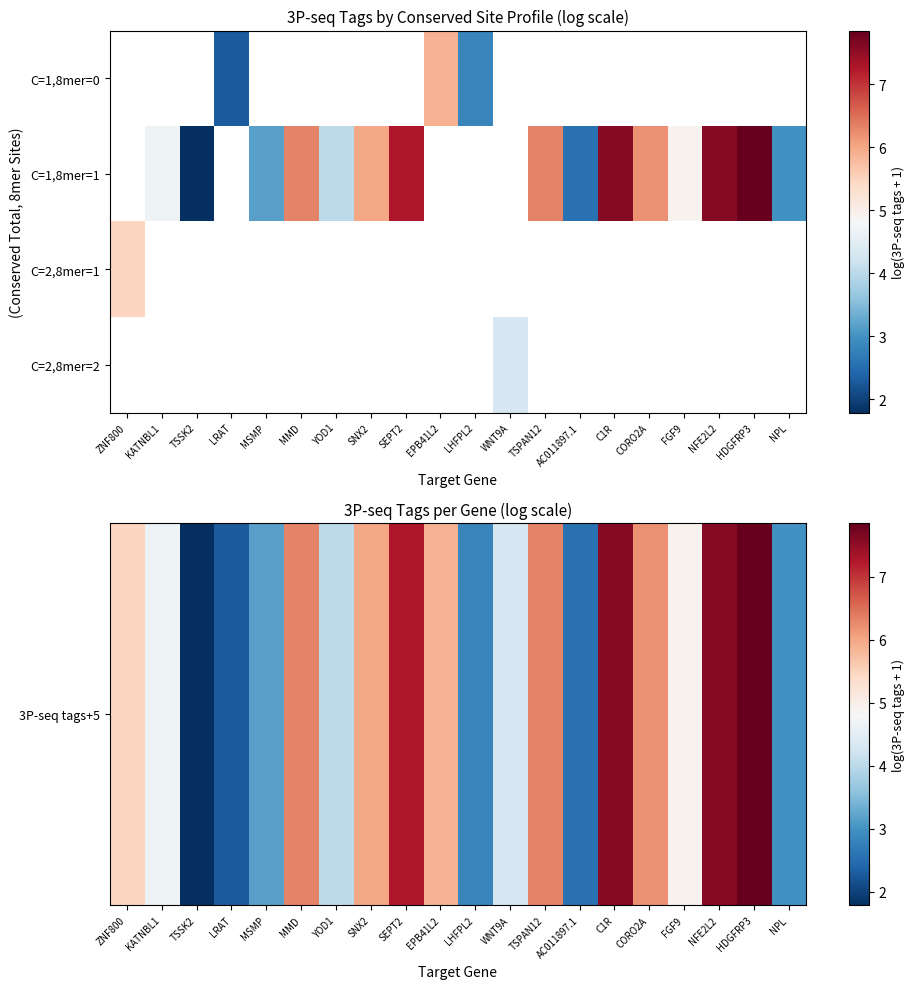

Is the value of C=2,8mer=1 at WNT9A greater than the value of 3P-seq tags+5 at CORO2A?

No